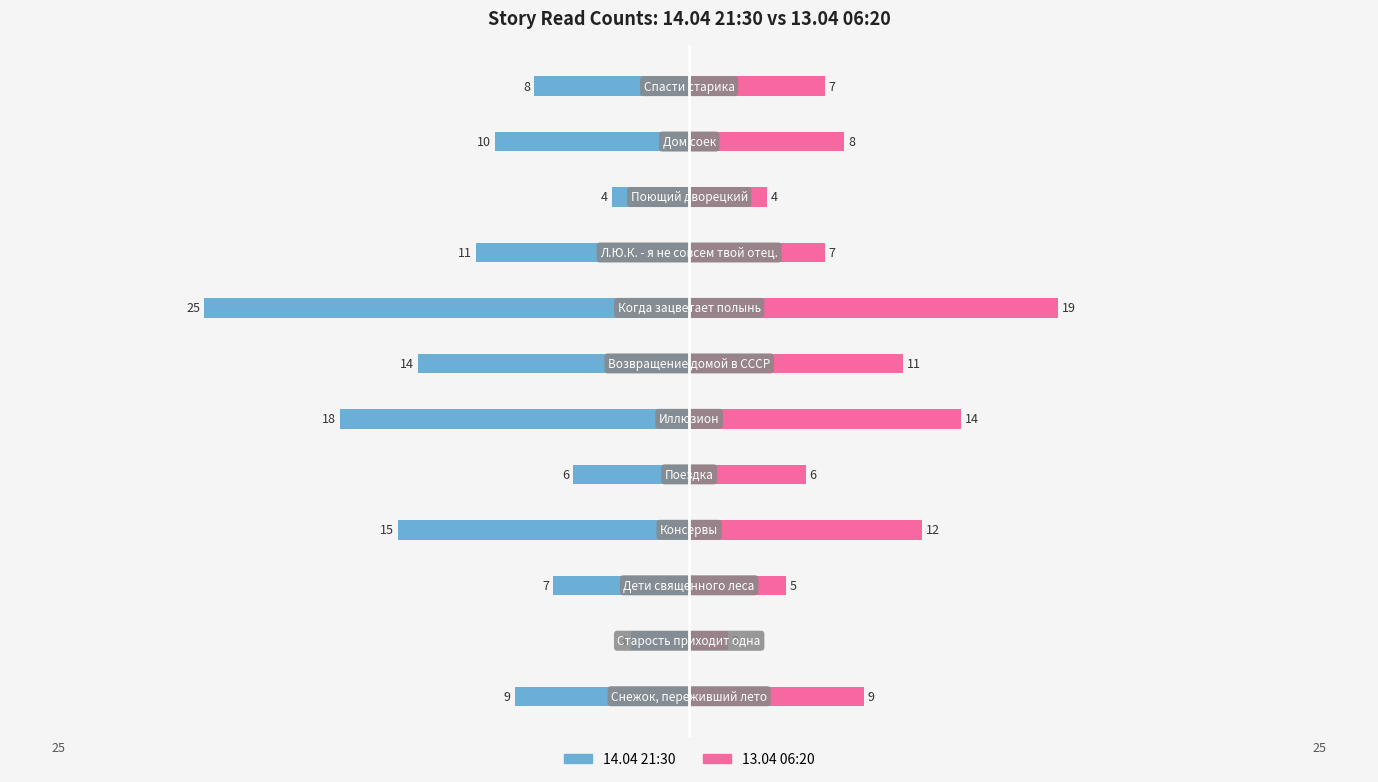

What is the difference between the maximum and minimum values in the 13.04 06:20 series?

17